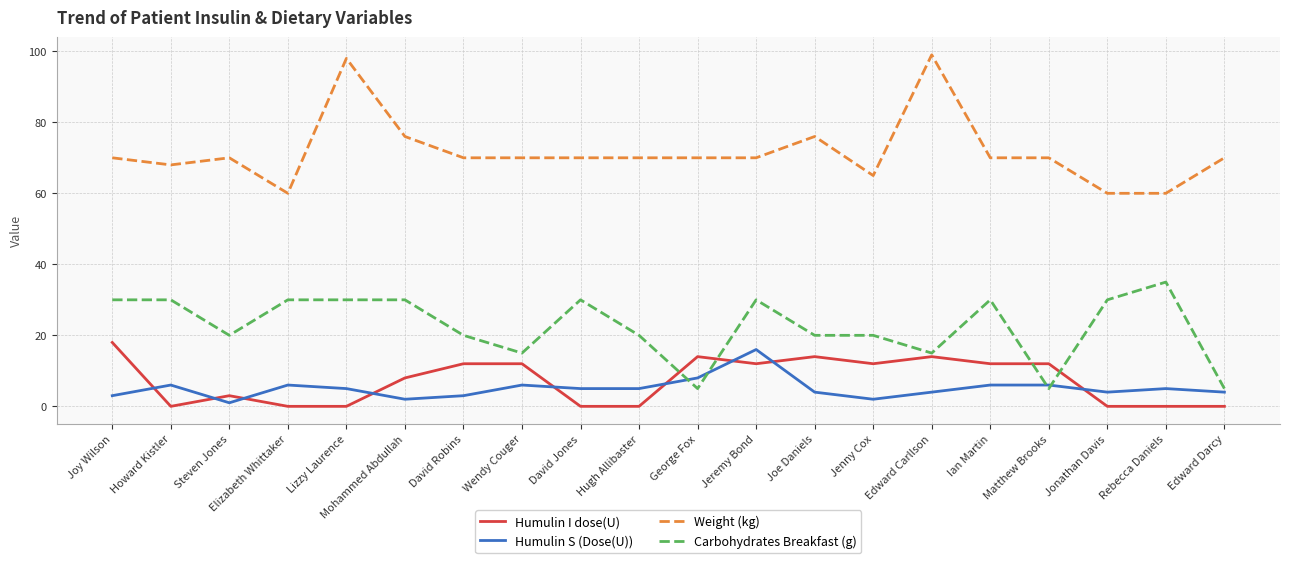

How many lines are shown in the chart?

4